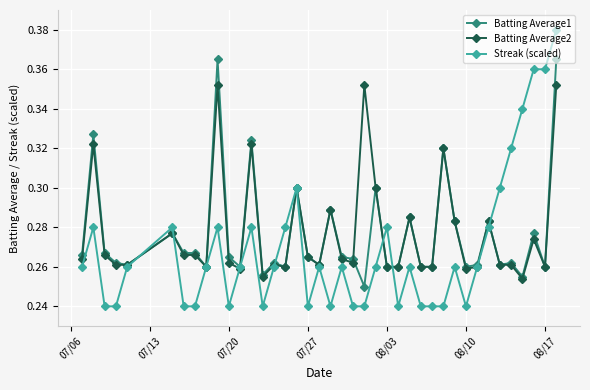

Which series has the widest spread of values?

Streak (scaled)